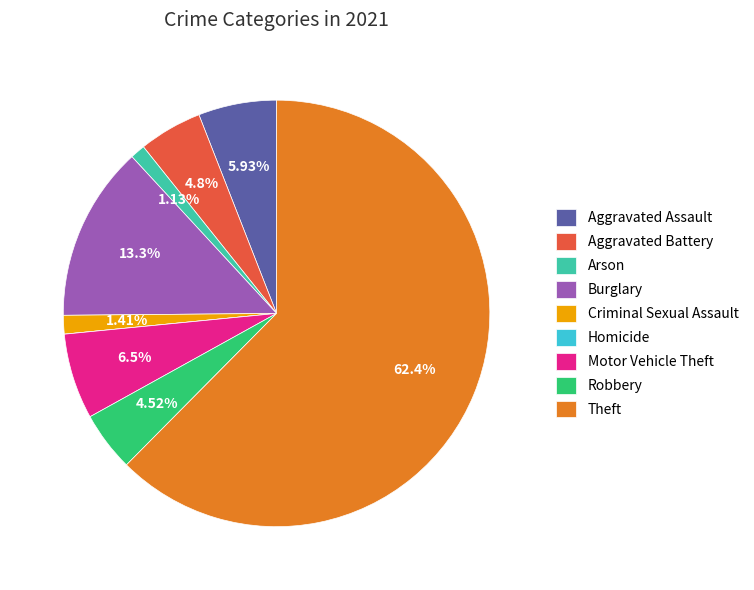

Which has a higher value, Motor Vehicle Theft or Aggravated Battery?

Motor Vehicle Theft